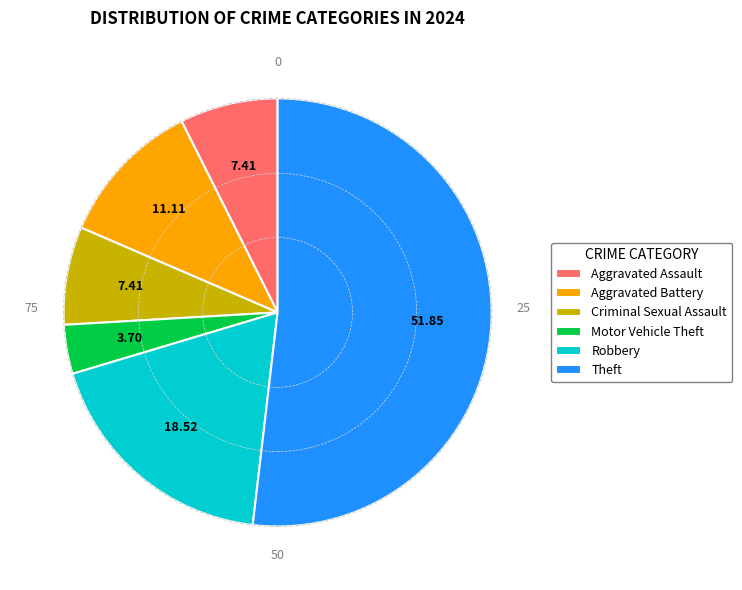

Between Robbery and Criminal Sexual Assault, which is larger?

Robbery